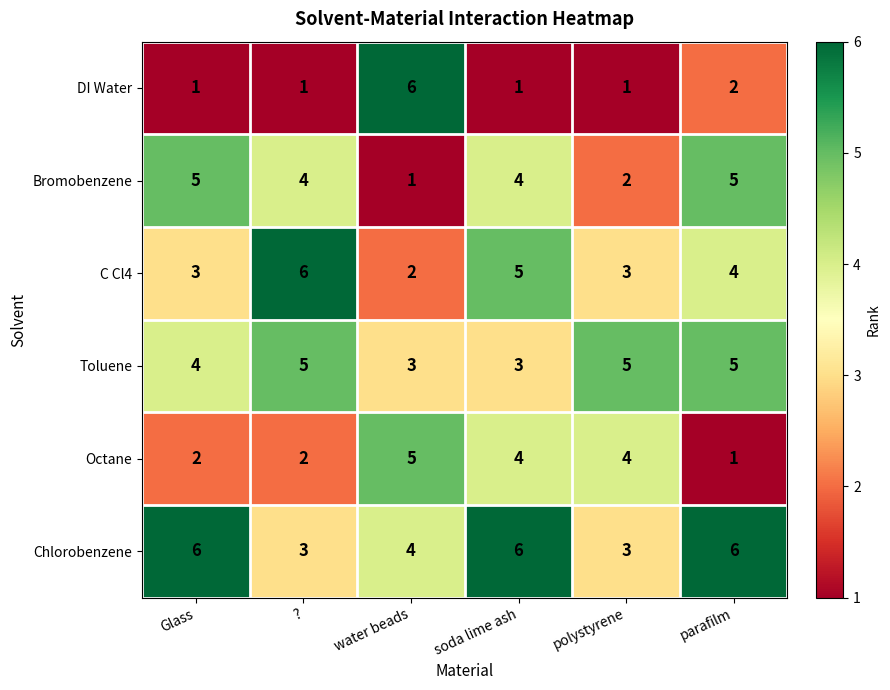

Which series has the largest total across all categories?

Chlorobenzene